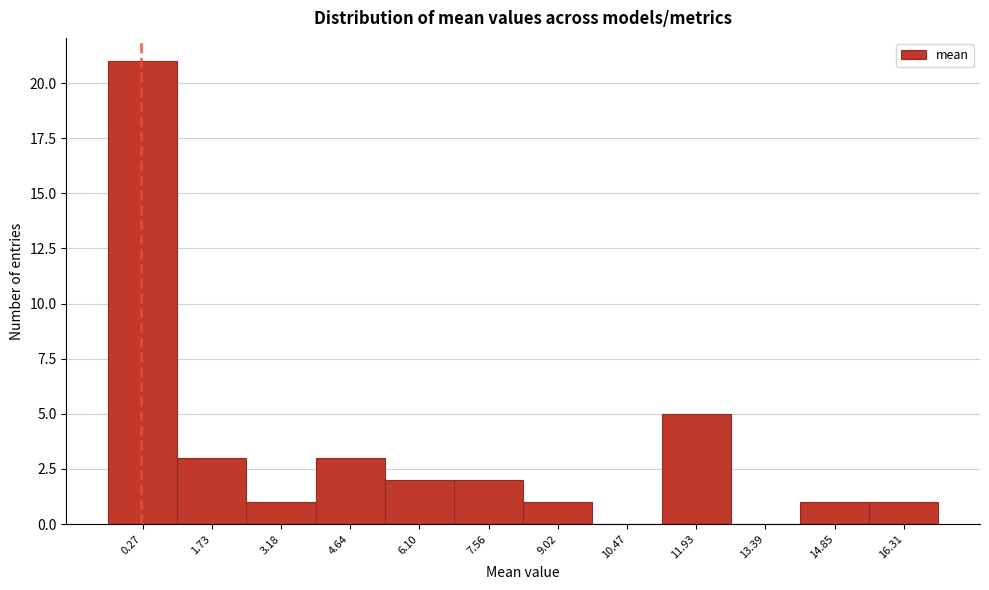

Reading left to right, list all the values displayed in this chart.

0.27=21	1.73=3	3.18=1	4.64=3	6.10=2	7.56=2	9.02=1	10.47=0	11.93=5	13.39=0	14.85=1	16.31=1